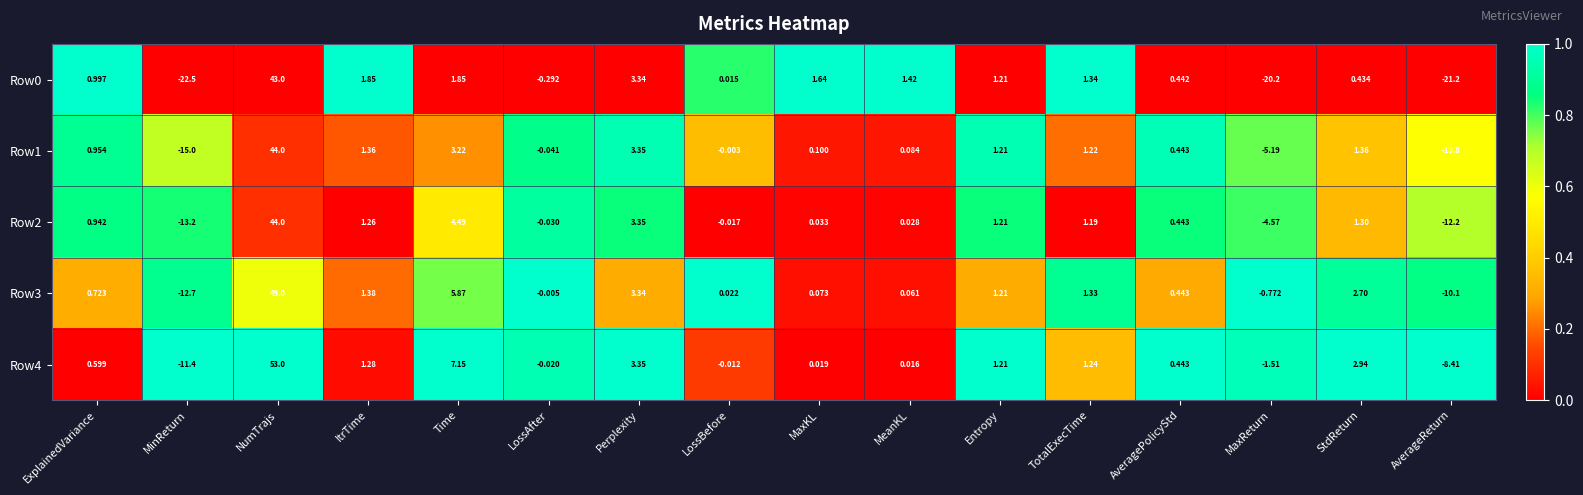

At how many categories does at least one series exceed 0?

12